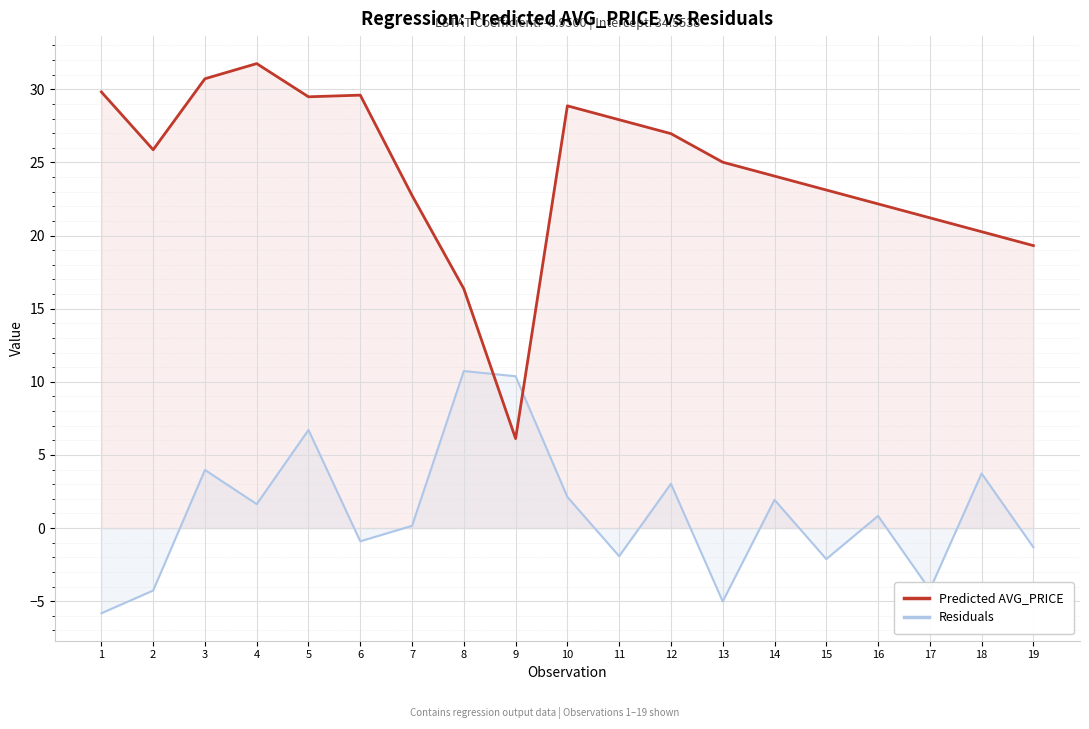

What is the value of the Predicted AVG_PRICE point at the 7th from the left?

22.7